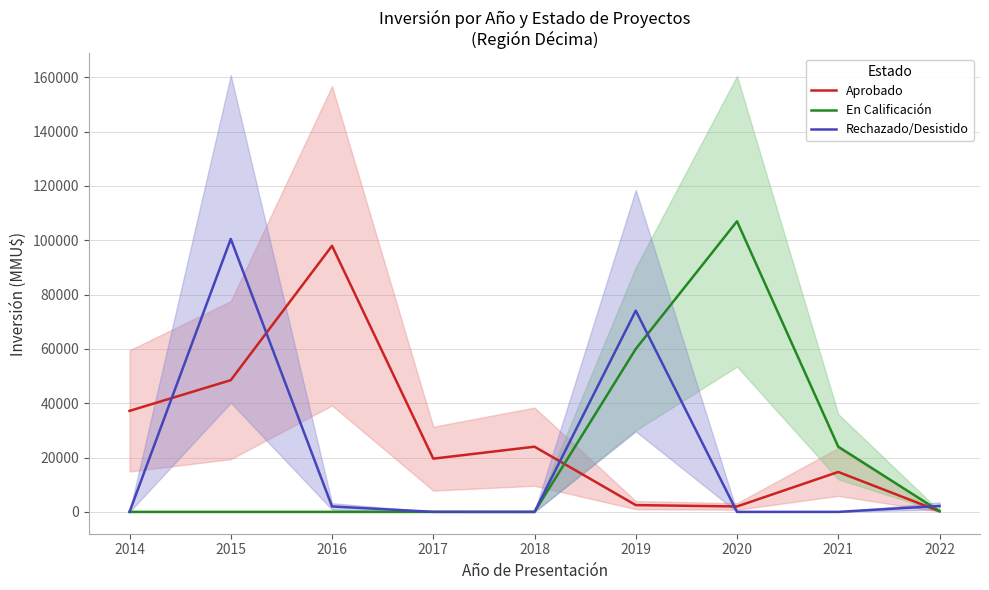

True or false: Rechazado/Desistido has more than 0 interior local peaks.

True